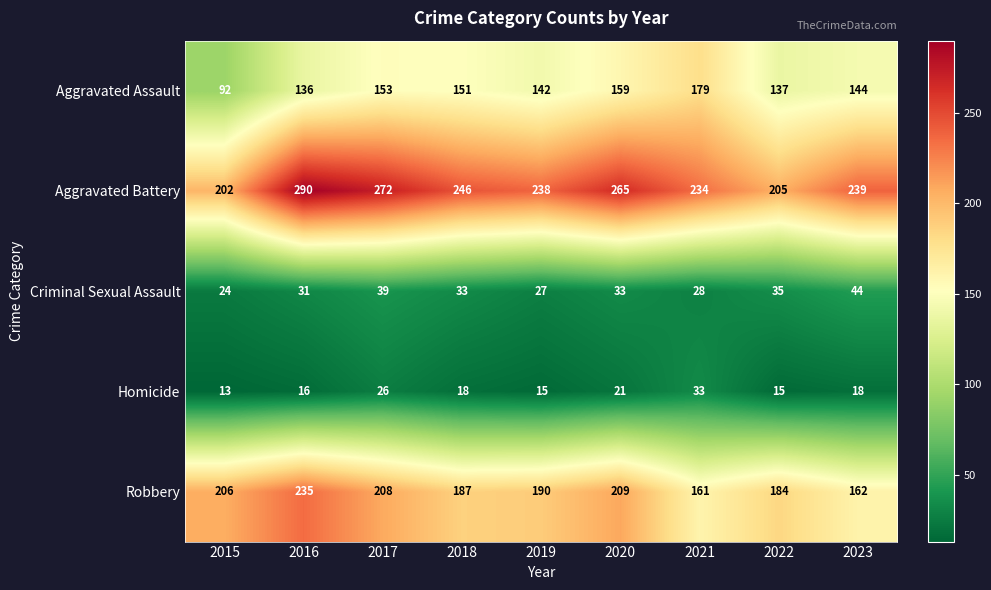

How many data points in Criminal Sexual Assault are less than 33?

4